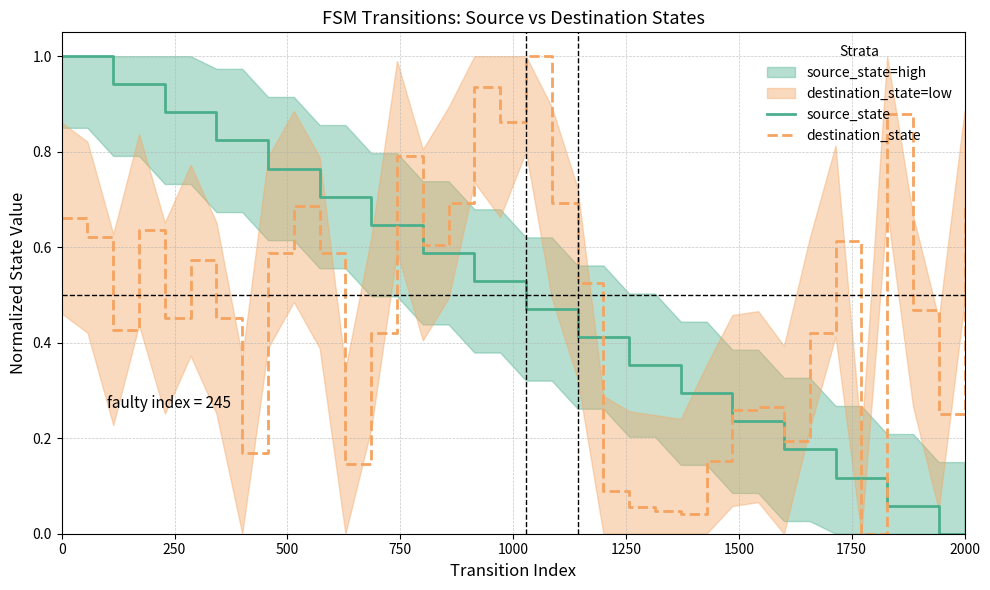

What is the difference between the maximum and minimum values in the source_state series?

1.0